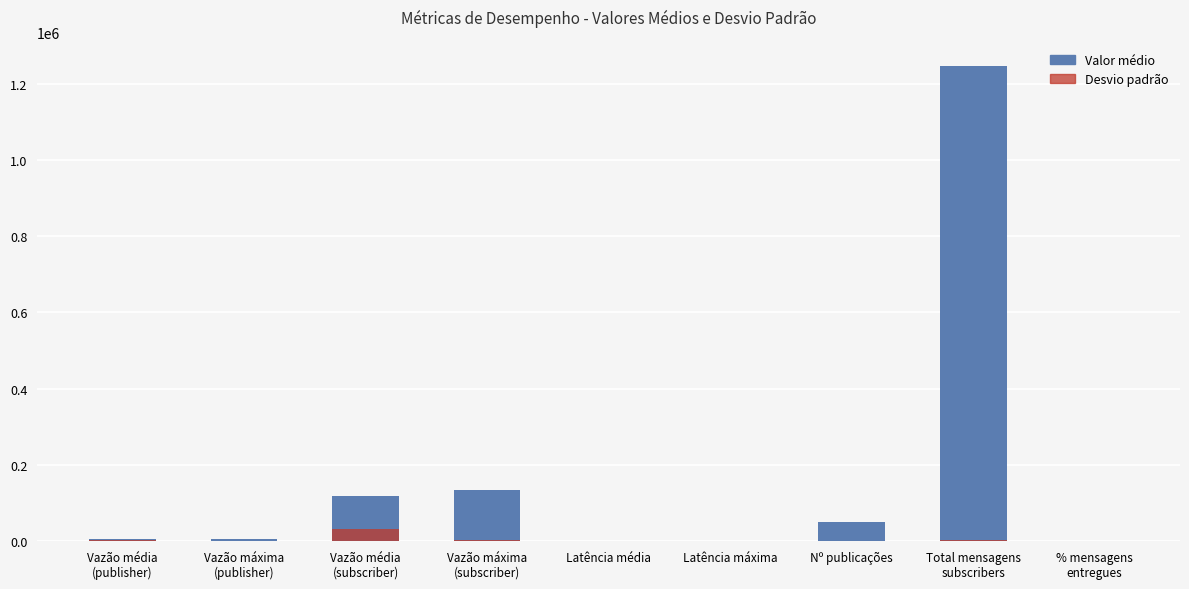

What is the greatest value displayed?

1246632.0